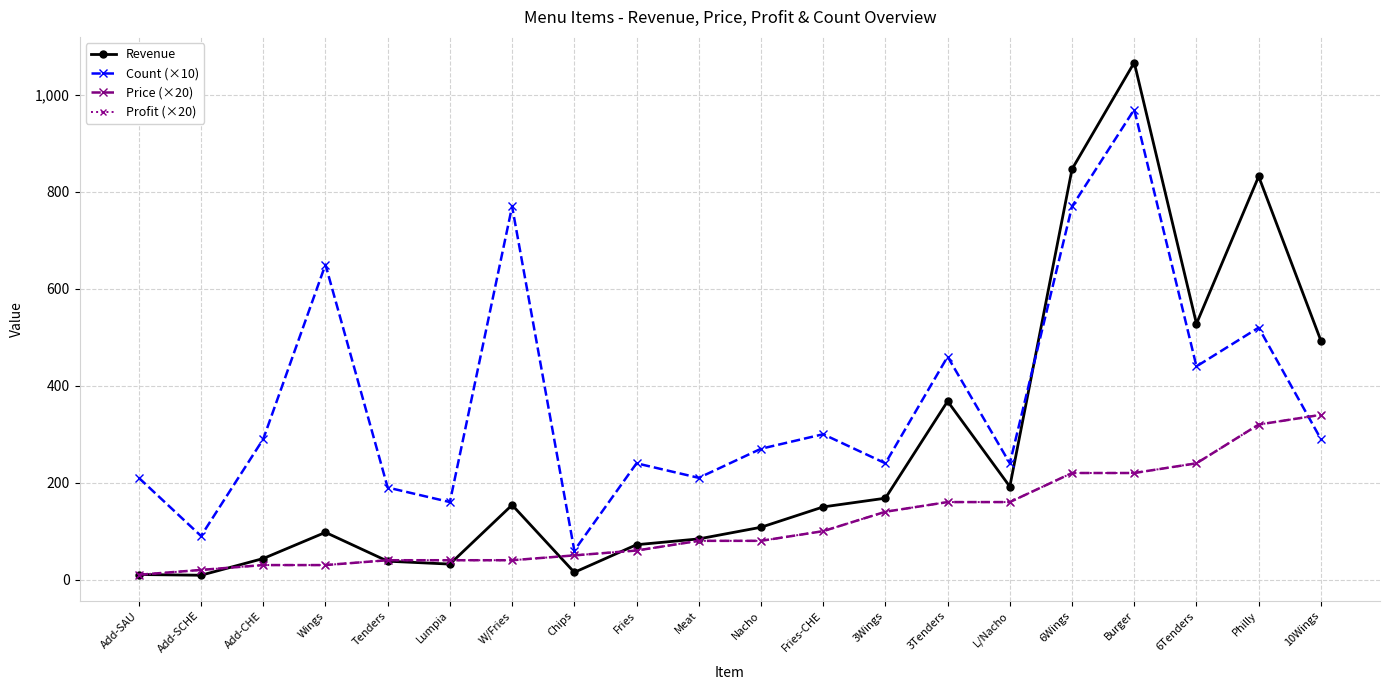

Reading right to left, extract all data points from this chart.

Revenue: 493.0	832.0	528.0	1067.0	847.0	192.0	368.0	168.0	150.0	108.0	84.0	72.0	15.0	154.0	32.0	38.0	97.5	43.5	9.0	10.5
Count (×10): 290.0	520.0	440.0	970.0	770.0	240.0	460.0	240.0	300.0	270.0	210.0	240.0	60.0	770.0	160.0	190.0	650.0	290.0	90.0	210.0
Price (×20): 340.0	320.0	240.0	220.0	220.0	160.0	160.0	140.0	100.0	80.0	80.0	60.0	50.0	40.0	40.0	40.0	30.0	30.0	20.0	10.0
Profit (×20): 340.0	320.0	240.0	220.0	220.0	160.0	160.0	140.0	100.0	80.0	80.0	60.0	50.0	40.0	40.0	40.0	30.0	30.0	20.0	10.0